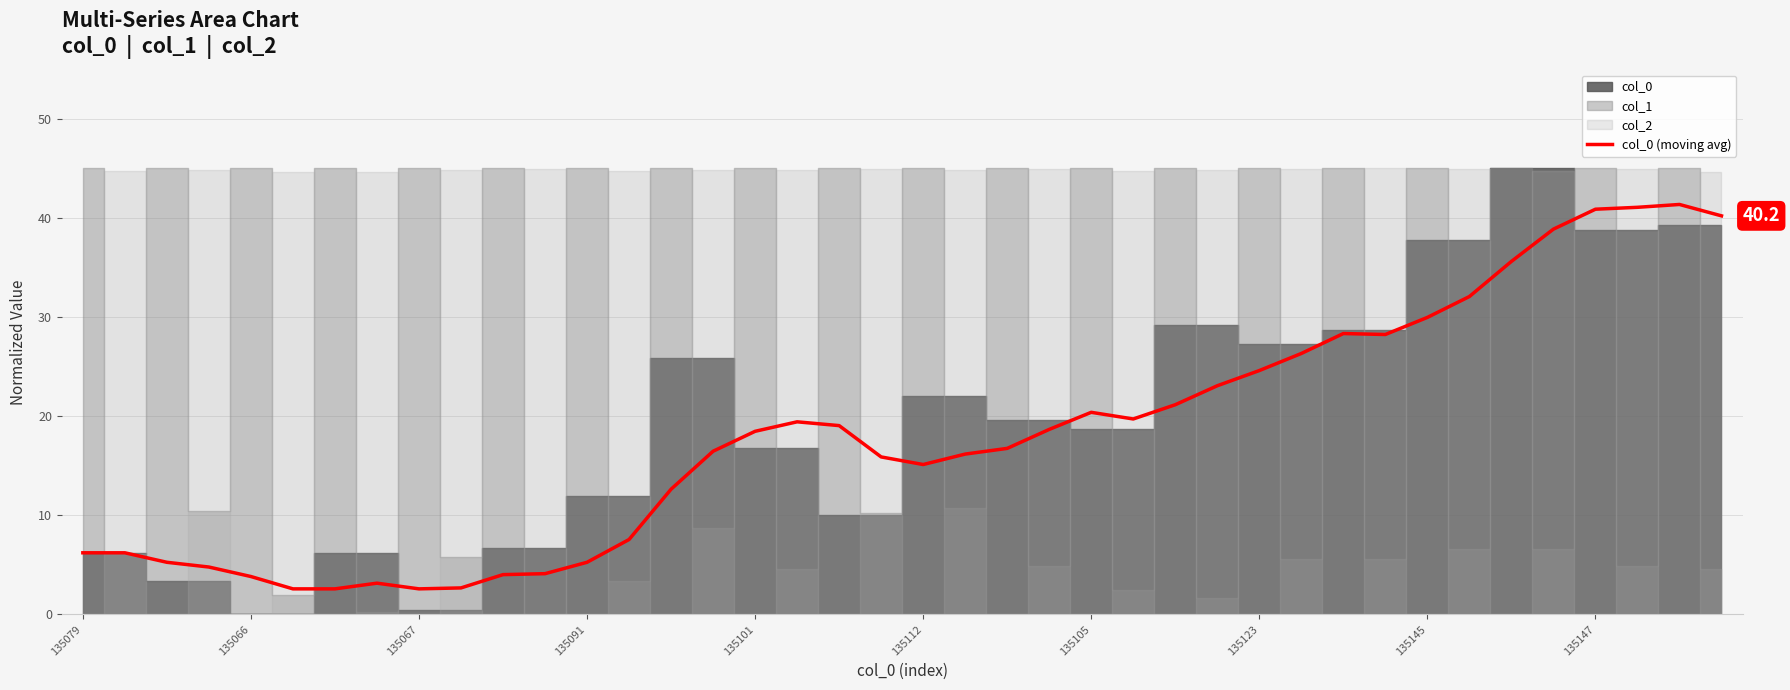

How many interior local peaks (higher than both neighbors) does the data have?

5